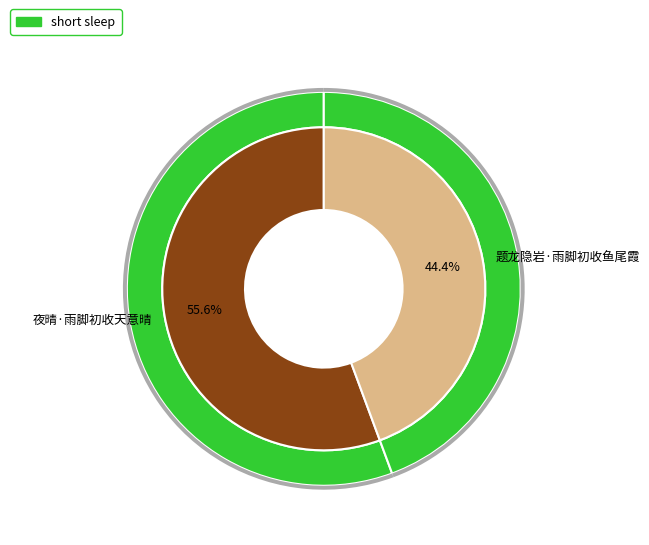

To the nearest percent, what is the difference between the 题龙隐岩·雨脚初收鱼尾霞 and 夜晴·雨脚初收天意晴 slice percentages?

11%